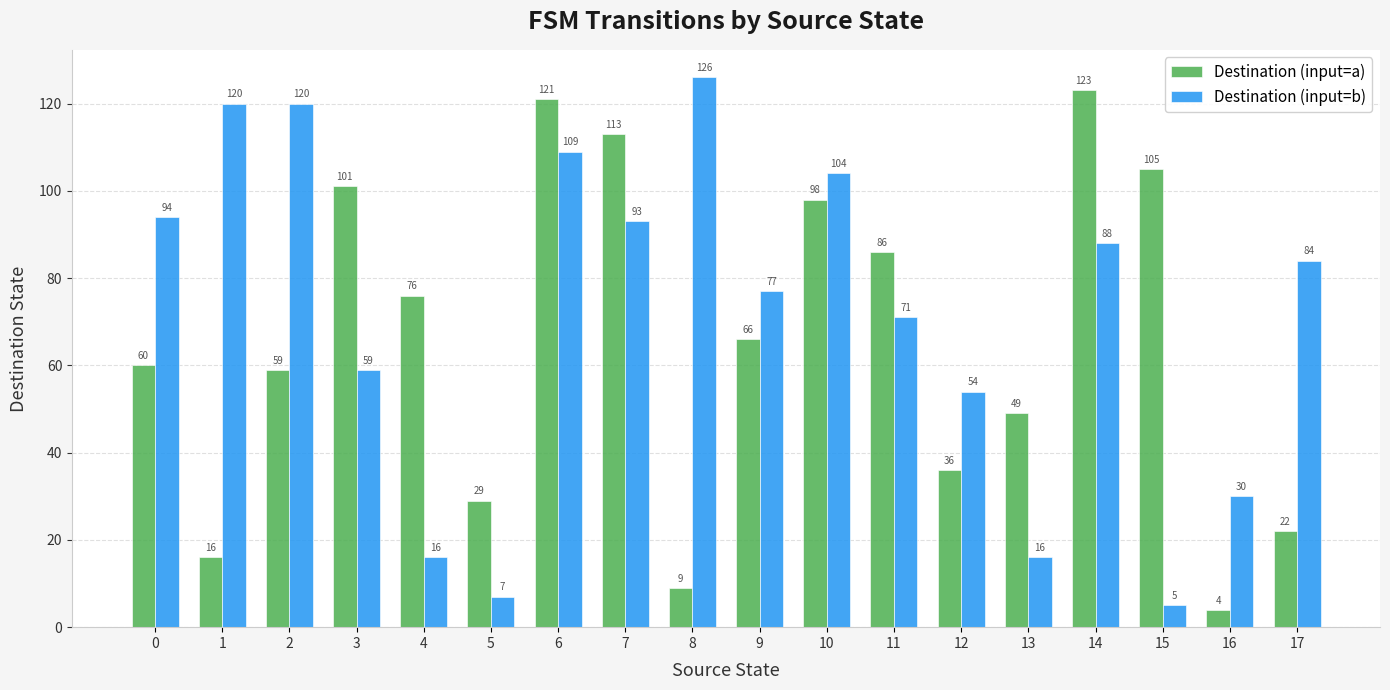

What is the sum of all Destination (input=a) values?

1173